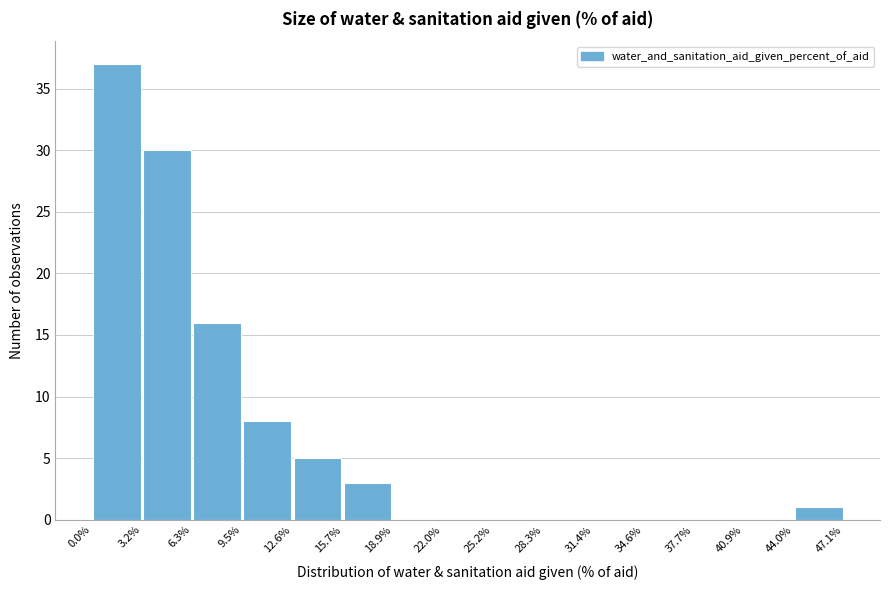

Over which range of the x-axis is the bar tallest?

0.0% to 3.2%